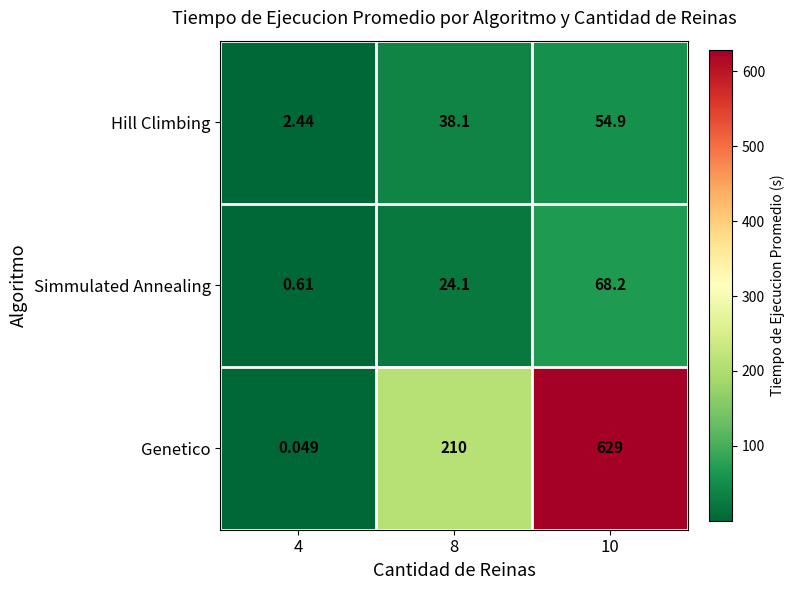

At how many categories does at least one series exceed 530?

1